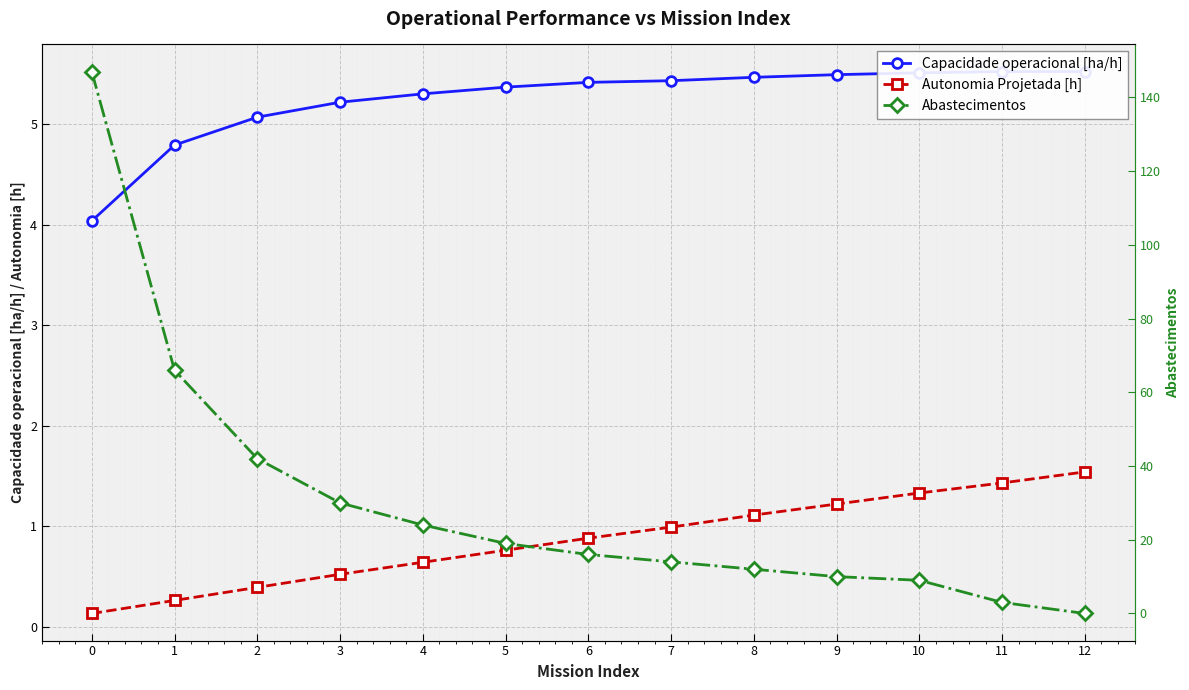

Which series has the widest spread of values?

Abastecimentos